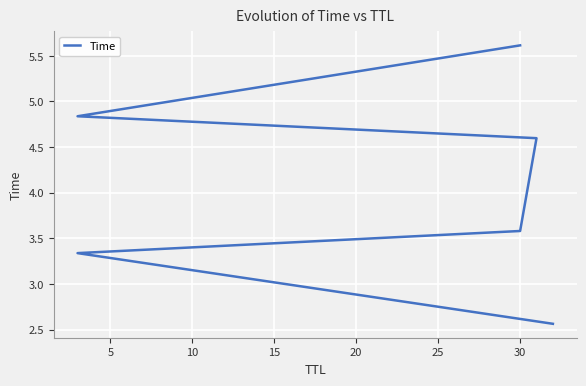

What is the difference between the maximum and minimum values?

3.1